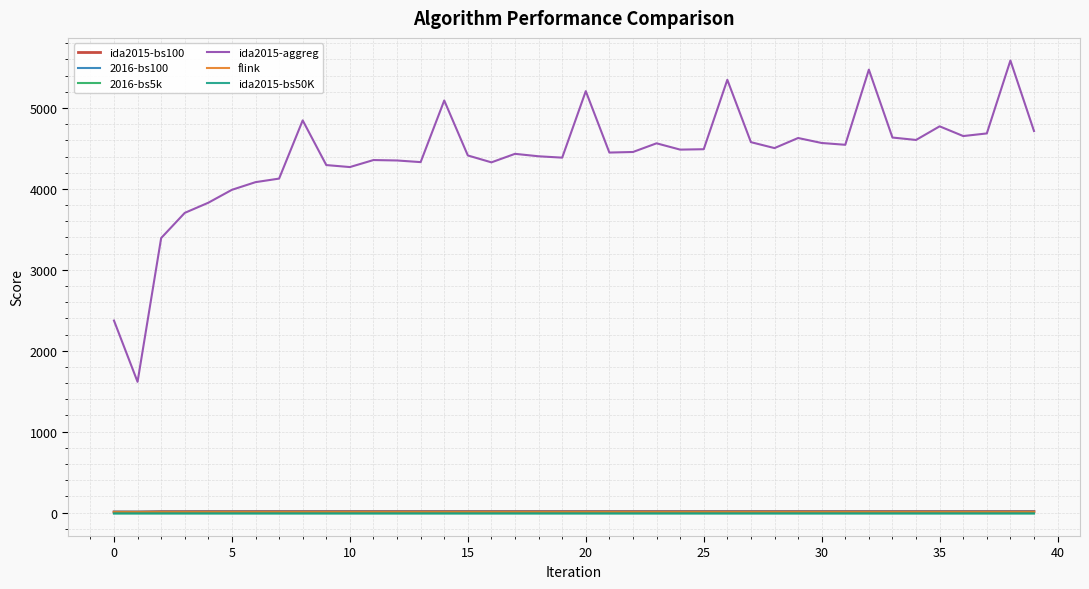

What is the maximum value shown in the chart?

5586.0